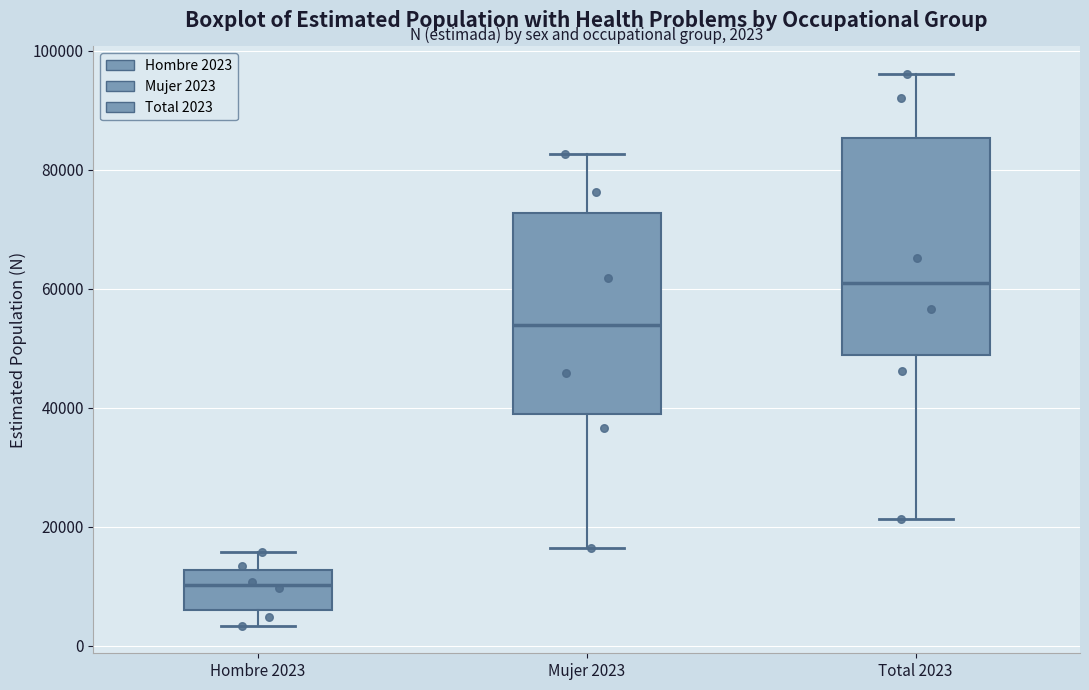

Which box is the tallest, from its lower edge to its upper edge?

Total 2023